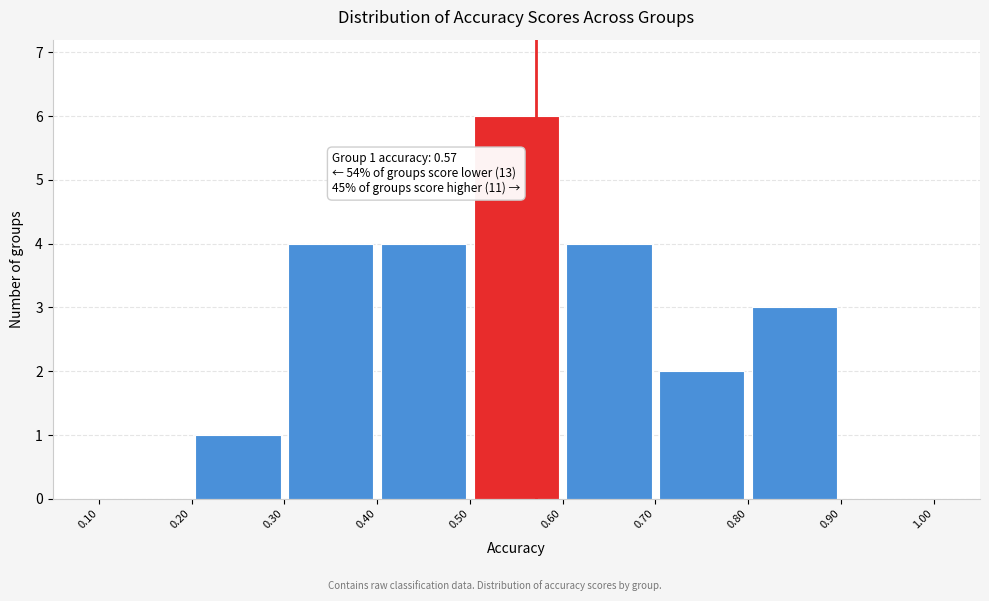

Over which range of the x-axis is the bar tallest?

0.50 to 0.60